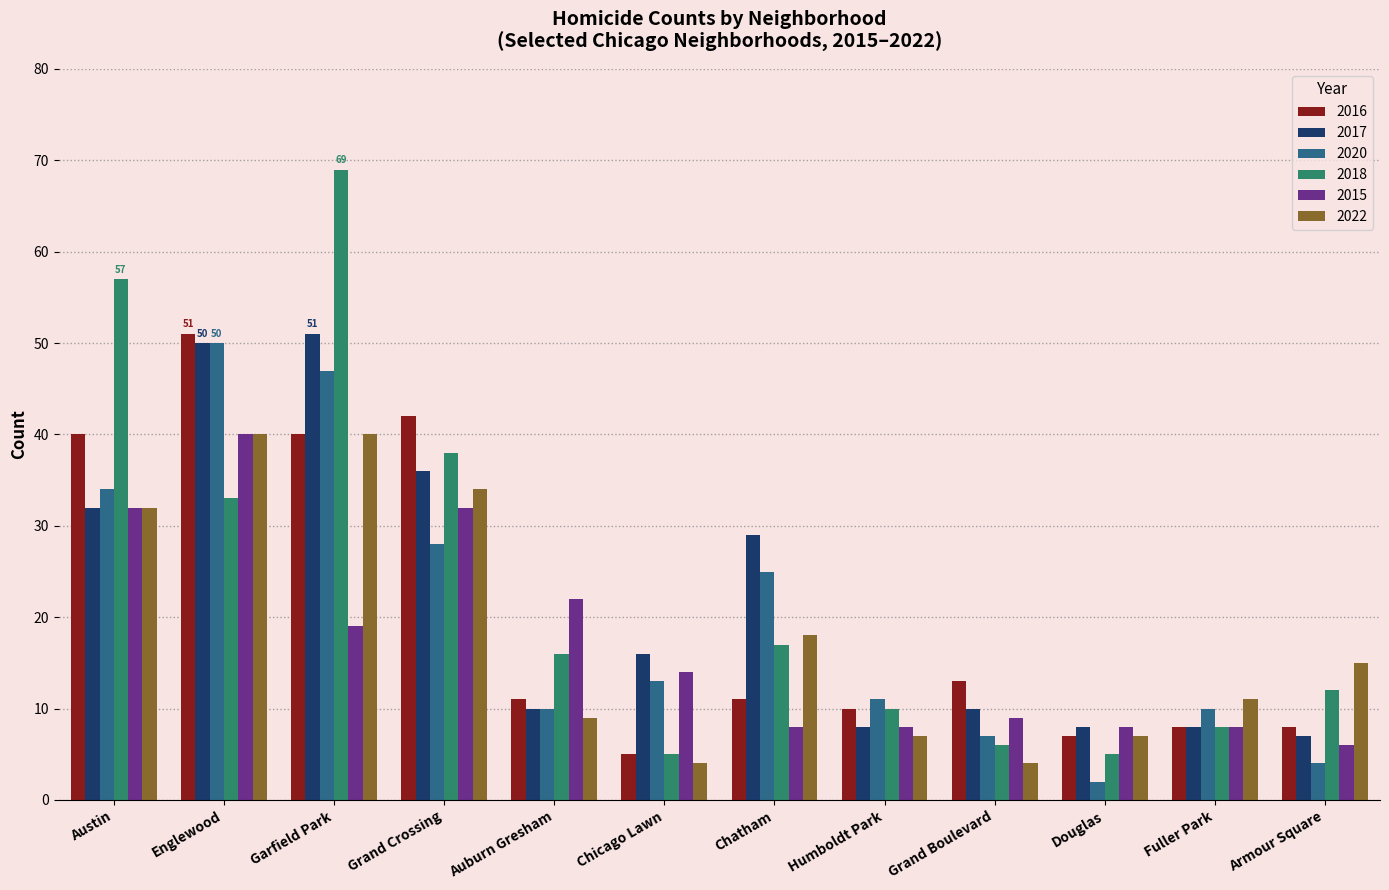

At which label is 2022 closest to 22?

Chatham